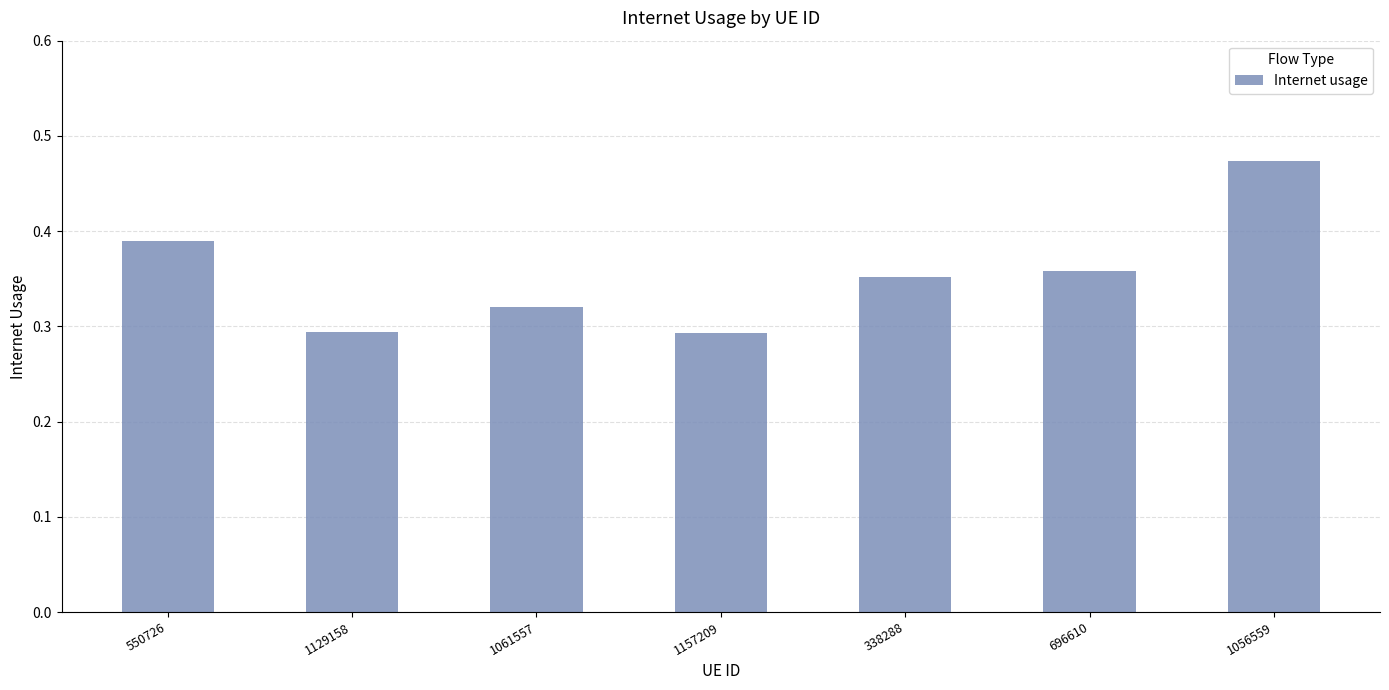

Which has a higher value, 1157209 or 1056559?

1056559